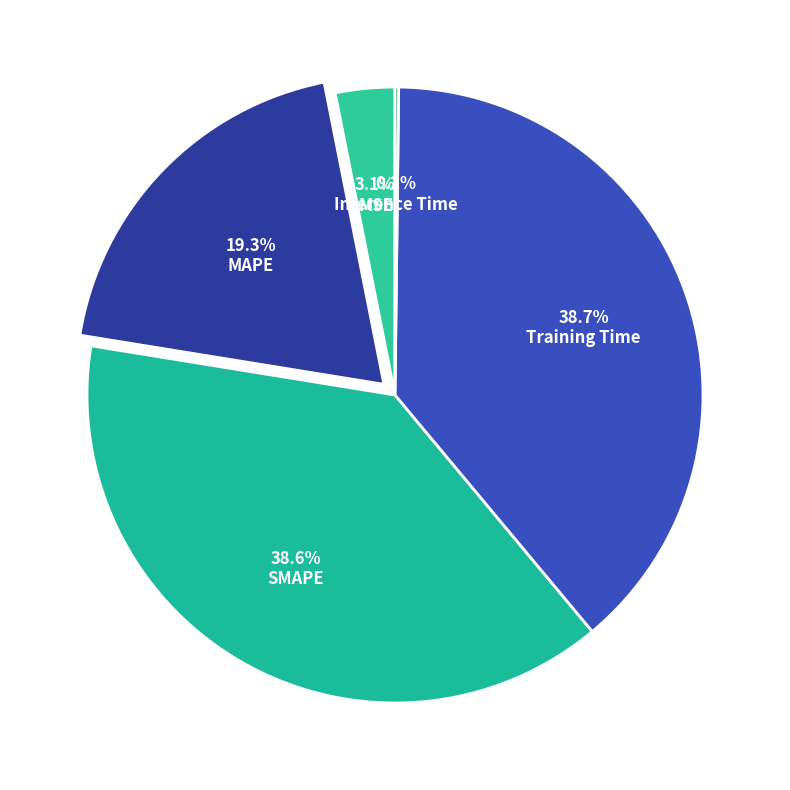

Do Inference Time and MSE together represent more than half of the pie?

No